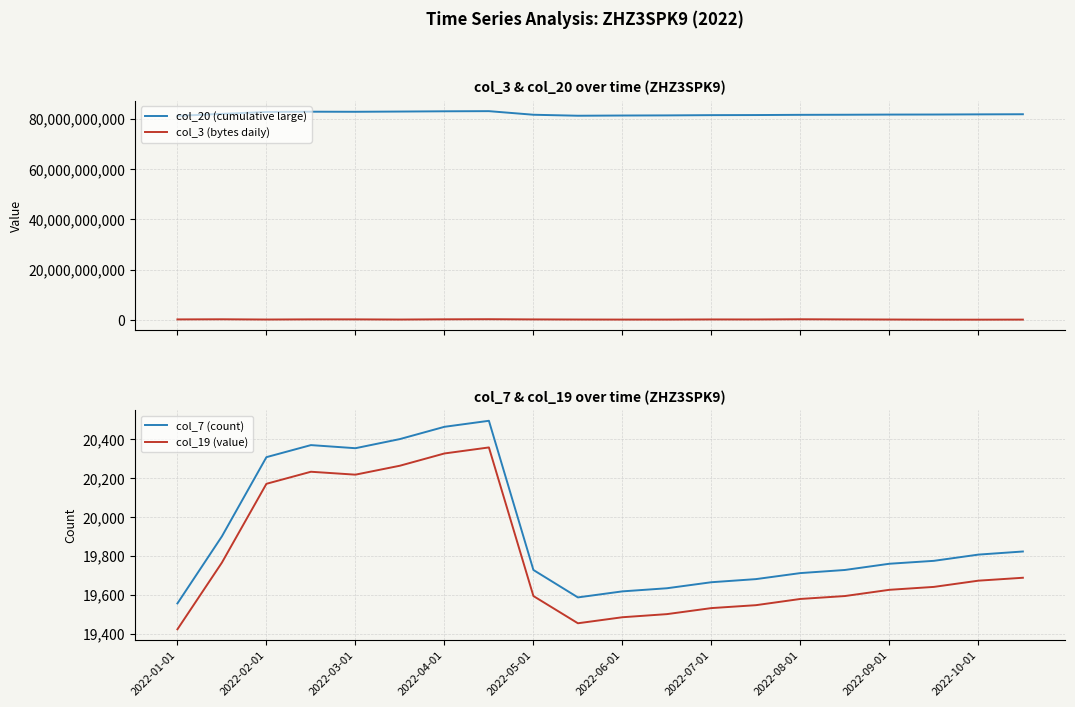

Which series has the largest range (max minus min)?

col_20 (cumulative large)